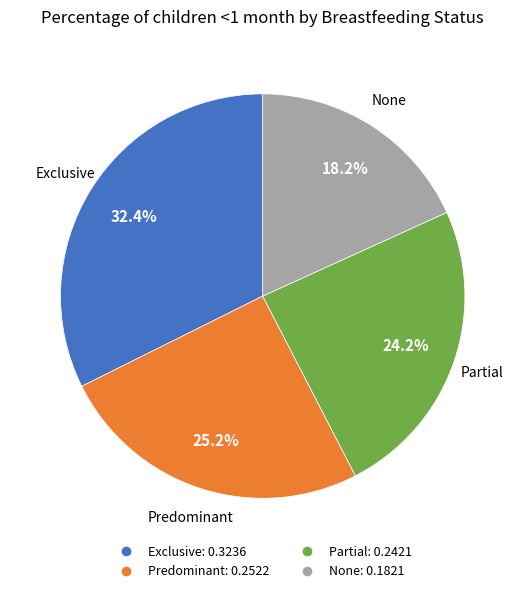

Which slice is the largest?

Exclusive